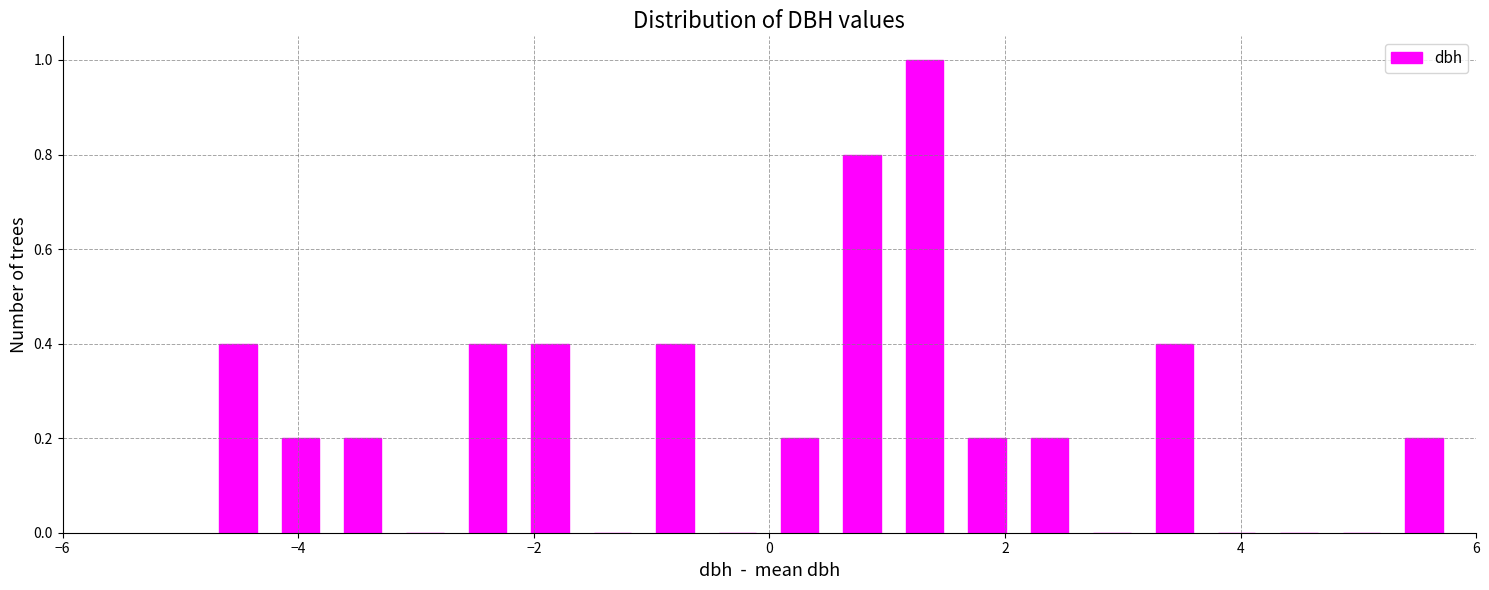

Around what value on the x-axis is the tallest bar? Give the approximate position of its centre, as read against the axis.

1.4